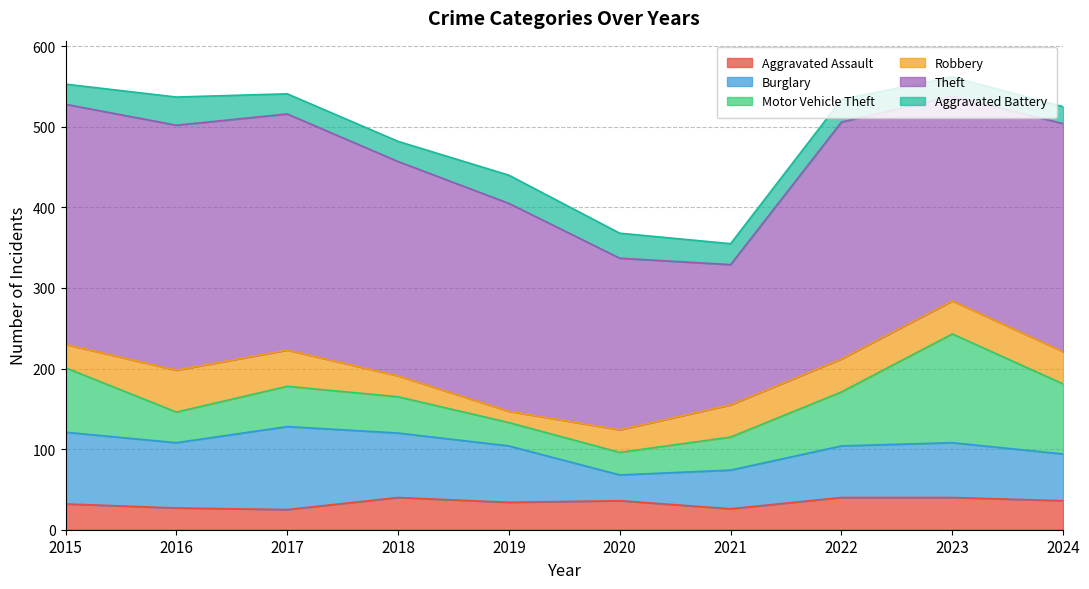

Is the value of Theft at 2023 greater than the value of Aggravated Assault at 2015?

Yes